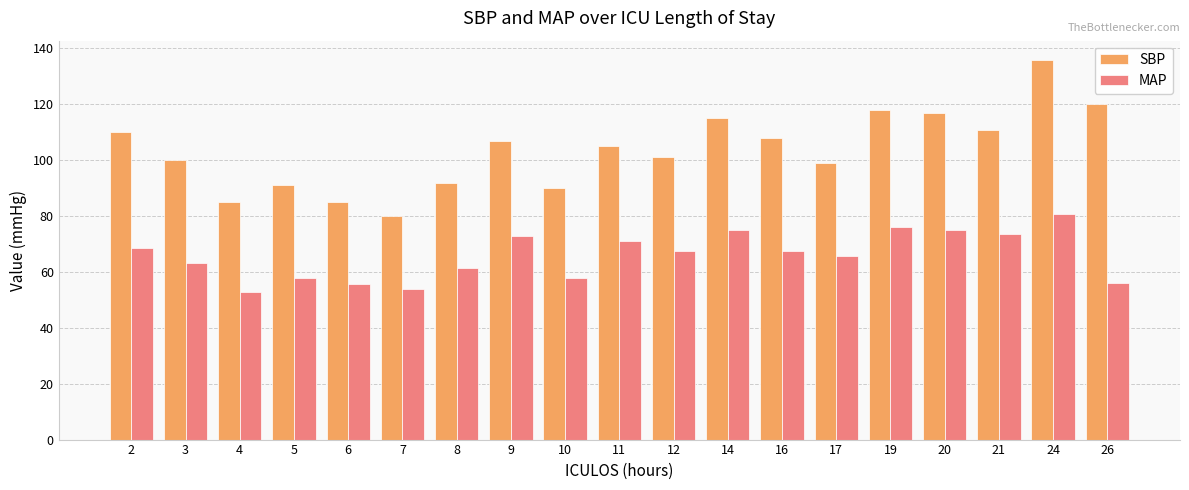

What is the difference between the maximum and minimum values in the MAP series?

28.0